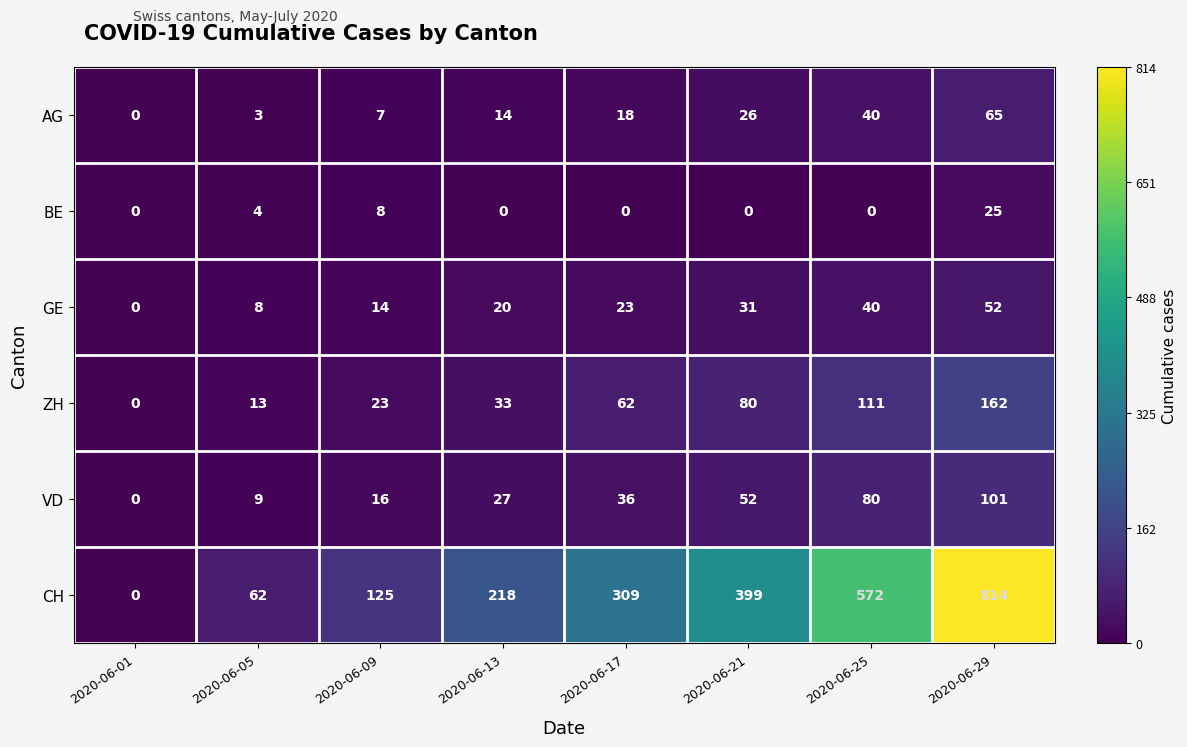

List the series in order of their peak value, highest first.

CH, ZH, VD, AG, GE, BE